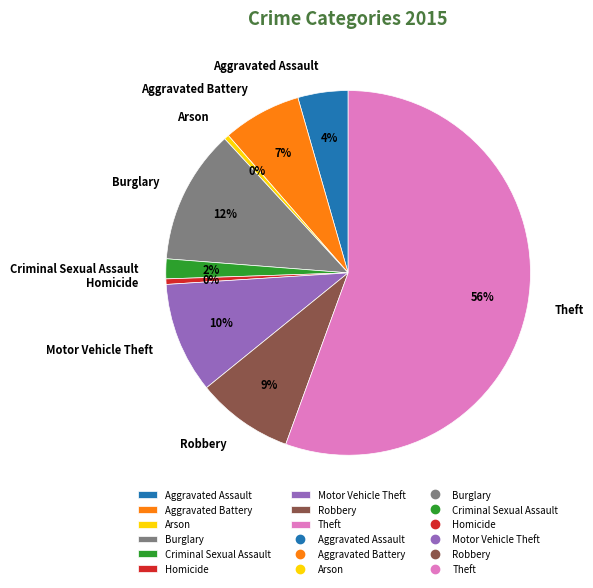

What is the ratio of the value at Aggravated Assault to the value at Homicide?

9.1